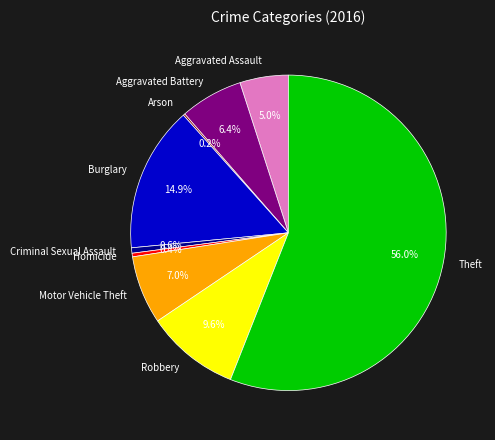

Combined, do Aggravated Assault and Burglary account for over 50%?

No